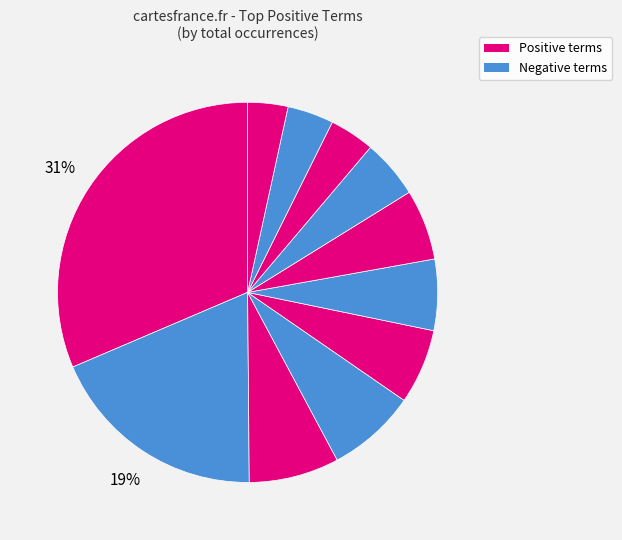

Count the number of slices in the pie.

11